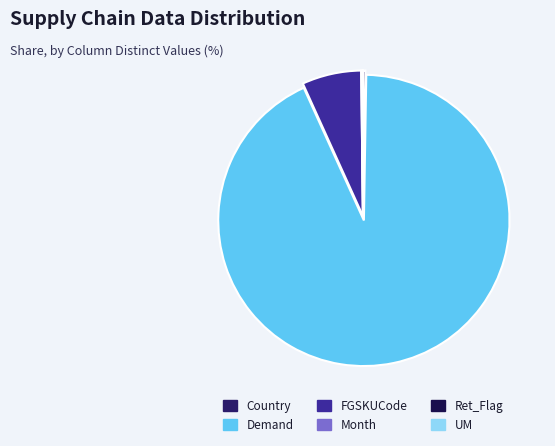

Combined, do Month and FGSKUCode account for over 50%?

No